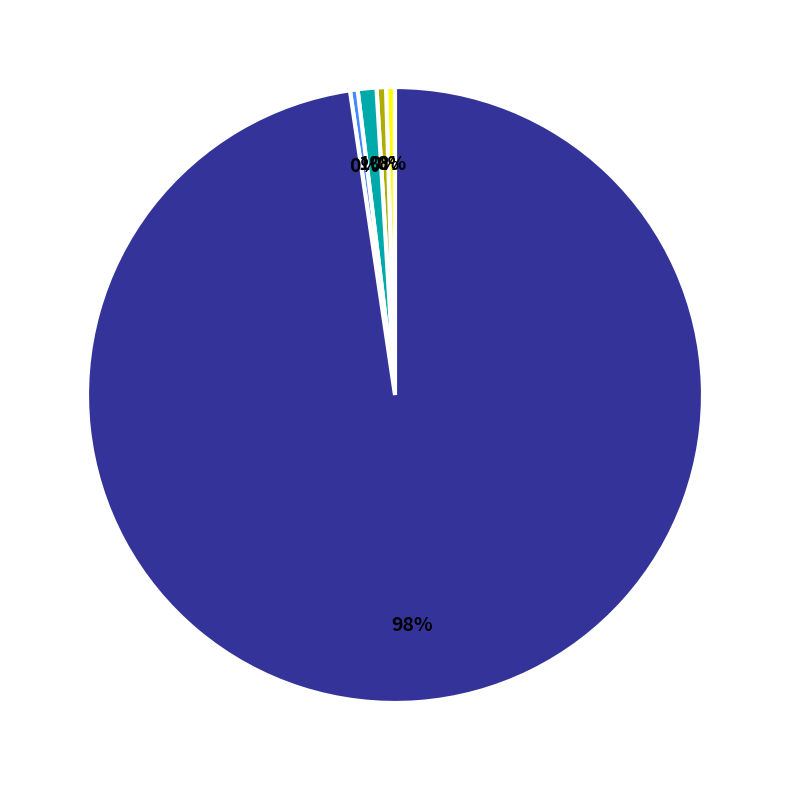

To the nearest percent, what is the average slice percentage?

20%